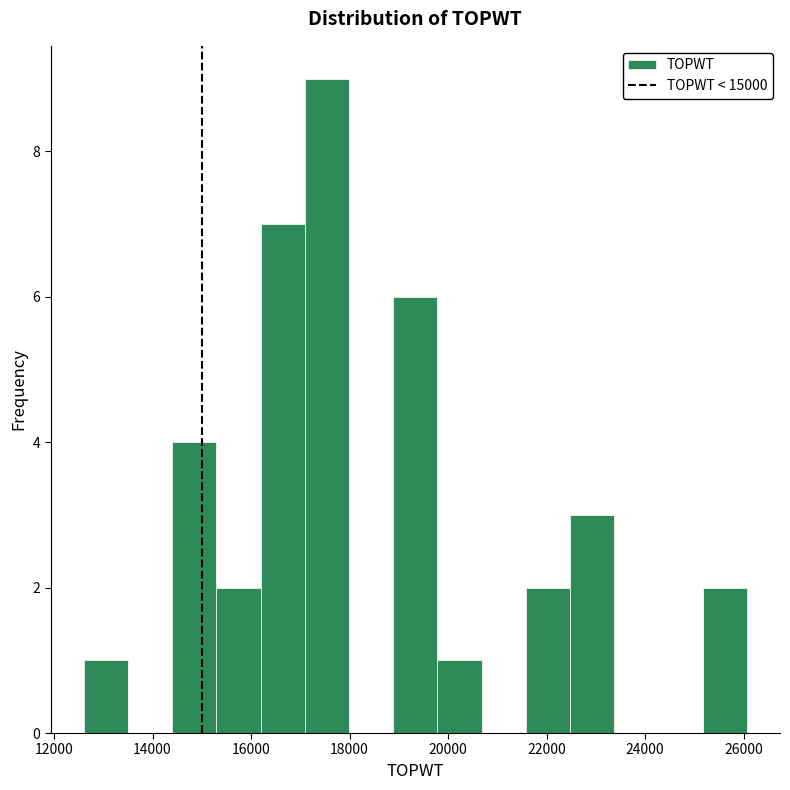

Over which range of the x-axis is the bar tallest?

17000 to 18000